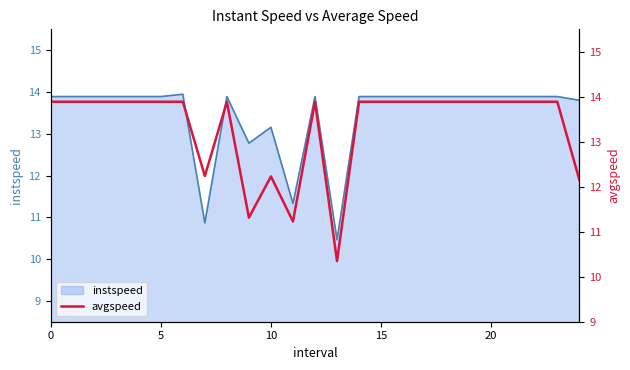

Where is the first local minimum?

7